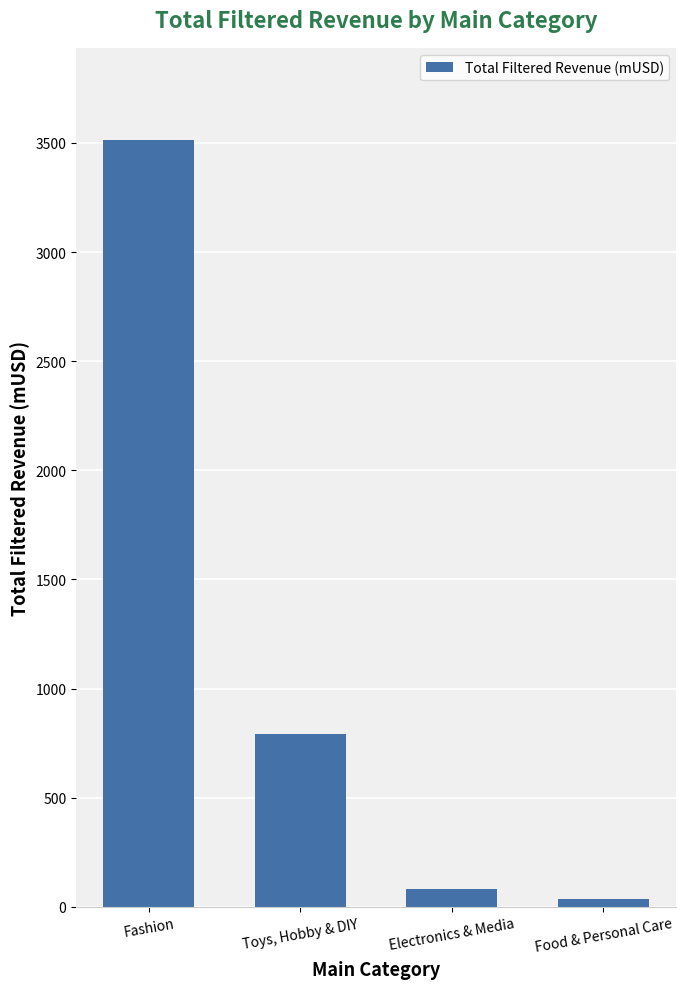

True or false: the data shows 369.4 at Toys, Hobby & DIY.

False